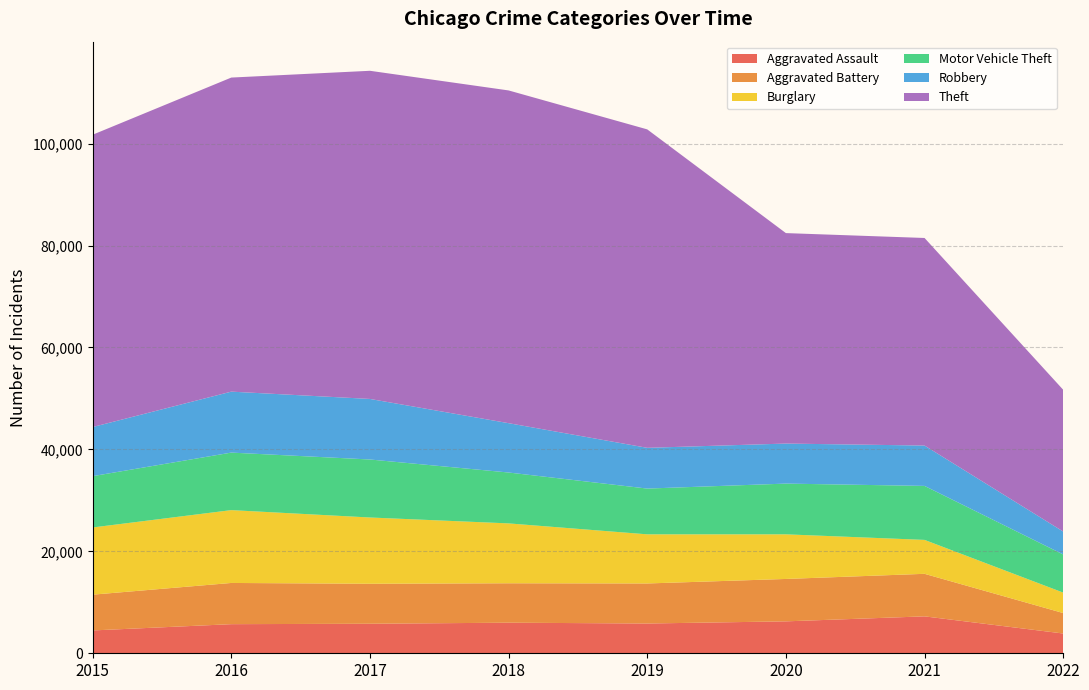

Reading left to right, extract all data points from this chart.

Aggravated Assault: 4480	5712	5793	6001	5840	6263	7243	3879
Aggravated Battery: 7018	8085	7845	7735	7857	8320	8347	4014
Burglary: 13184	14289	13001	11746	9639	8754	6655	4011
Motor Vehicle Theft: 10068	11286	11380	9983	8978	9953	10592	7486
Robbery: 9638	11960	11880	9679	7994	7855	7919	4496
Theft: 57347	61618	64380	65281	62476	41291	40723	27810